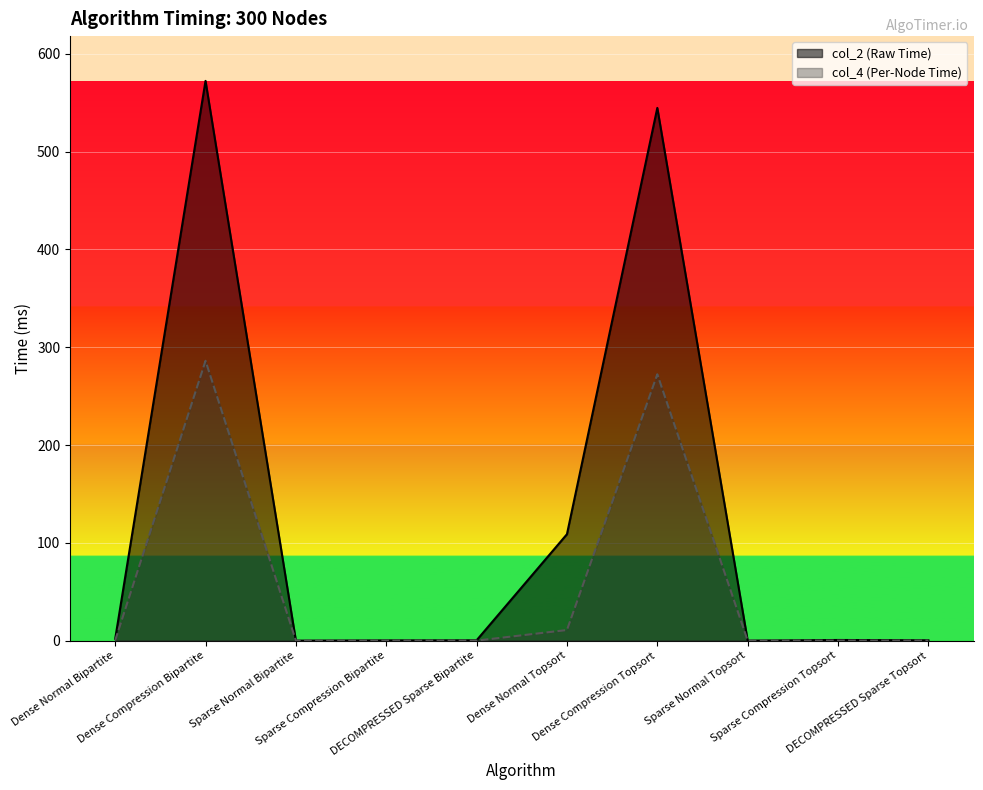

True or false: col_2 (Raw Time) has a value of 1.7 at Dense Normal Bipartite.

True